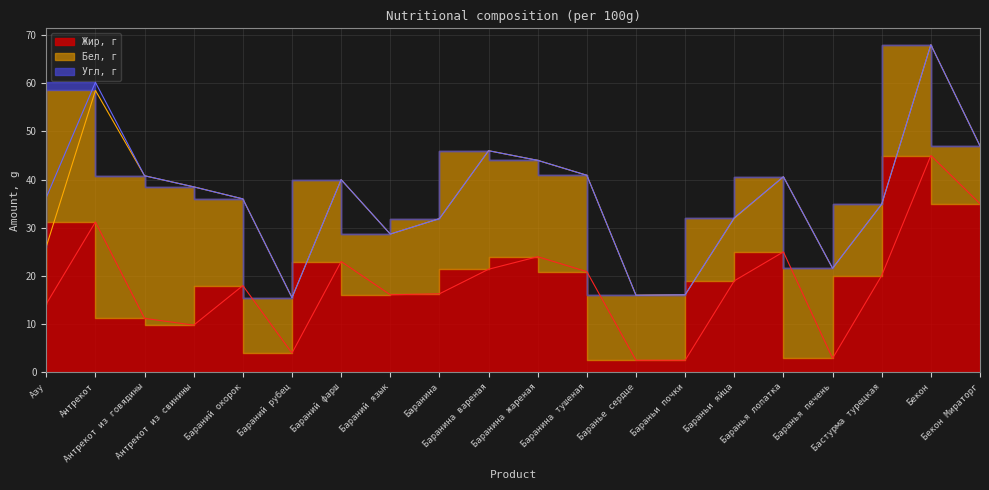

Reading left to right, what are all the values shown in this chart?

Жир, г: Азу=14.2	Антрекот=31.2	Антрекот из говядины=11.2	Антрекот из свинины=9.8	Бараний окорок=18.0	Бараний рубец=4.0	Бараний фарш=23.0	Бараний язык=16.1	Баранина=16.3	Баранина вареная=21.4	Баранина жареная=24.0	Баранина тушеная=20.9	Баранье сердце=2.5	Бараньи почки=2.5	Бараньи яйца=19.0	Баранья лопатка=25.0	Баранья печень=2.9	Бастурма турецкая=20.1	Бекон=45.0	Бекон Мираторг=35.0
Бел, г: Азу=11.9	Антрекот=27.3	Антрекот из говядины=29.6	Антрекот из свинины=28.7	Бараний окорок=18.0	Бараний рубец=11.5	Бараний фарш=17.0	Бараний язык=12.6	Баранина=15.6	Баранина вареная=24.6	Баранина жареная=20.0	Баранина тушеная=20.0	Баранье сердце=13.5	Бараньи почки=13.6	Бараньи яйца=13.0	Баранья лопатка=15.6	Баранья печень=18.7	Бастурма турецкая=14.8	Бекон=23.0	Бекон Мираторг=12.0
Угл, г: Азу=10.2	Антрекот=1.7	Антрекот из говядины=0.0	Антрекот из свинины=0.0	Бараний окорок=0.0	Бараний рубец=0.0	Бараний фарш=0.0	Бараний язык=0.0	Баранина=0.0	Баранина вареная=0.0	Баранина жареная=0.0	Баранина тушеная=0.0	Баранье сердце=0.0	Бараньи почки=0.0	Бараньи яйца=0.1	Баранья лопатка=0.0	Баранья печень=0.0	Бастурма турецкая=0.0	Бекон=0.0	Бекон Мираторг=0.0